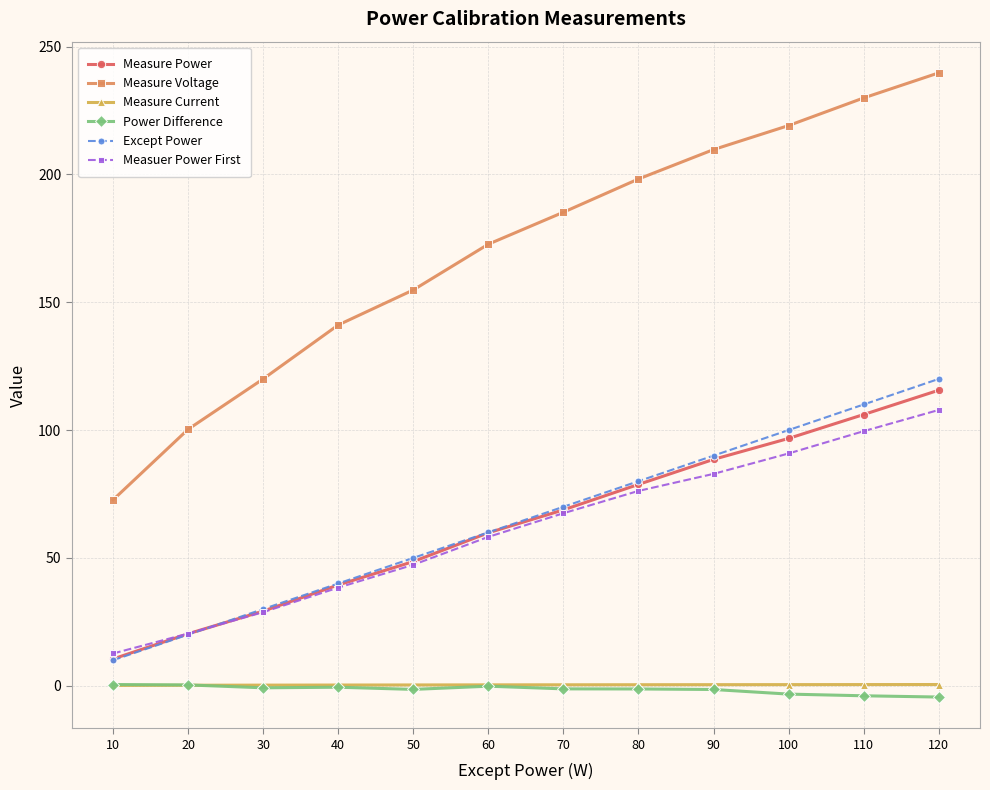

List the labels in order of Measure Power value, largest first.

120, 110, 100, 90, 80, 70, 60, 50, 40, 30, 20, 10